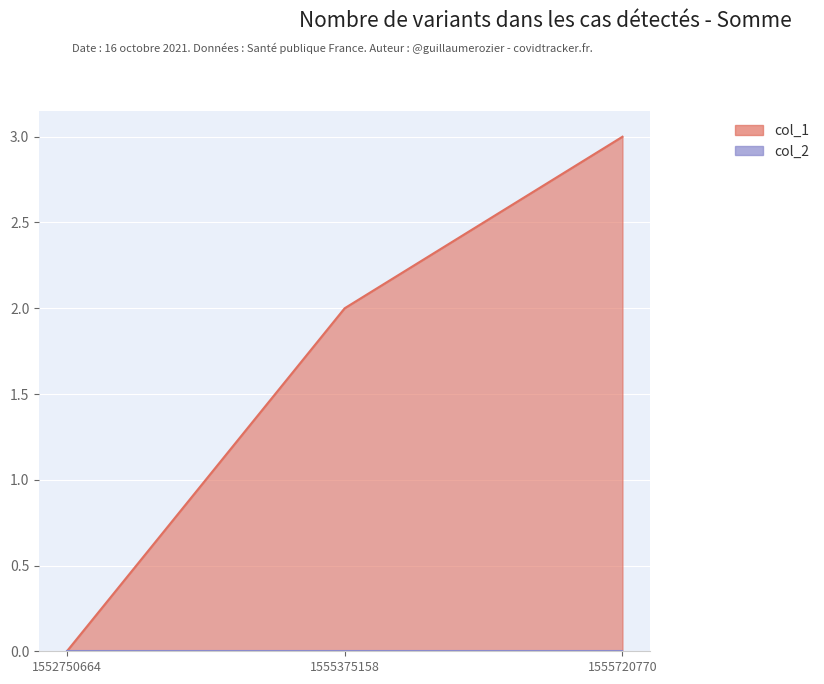

What is the value of the 3rd point from the left?

3